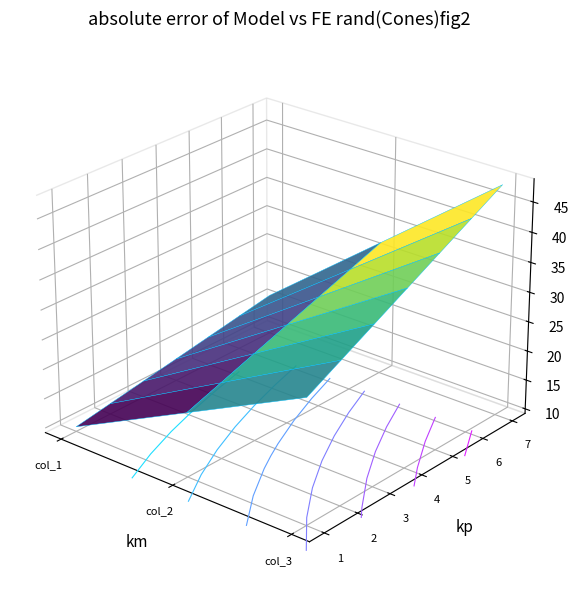

Which series has the widest spread of values?

7